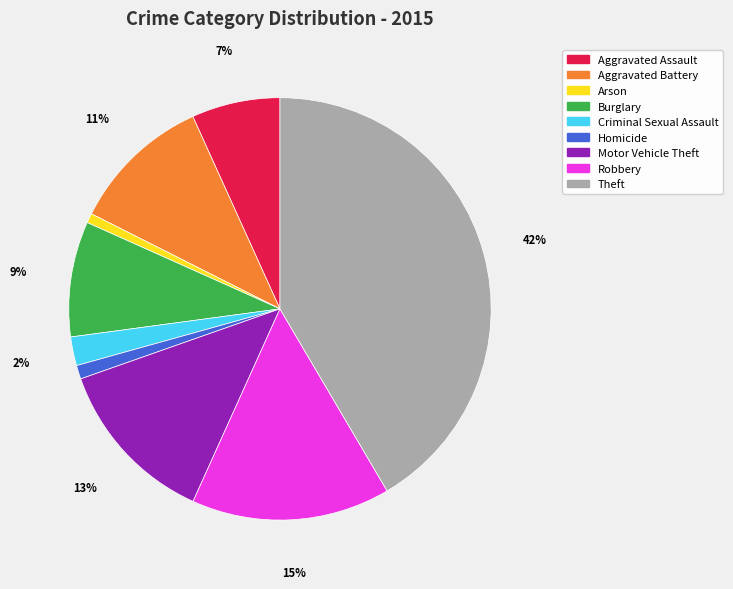

Count the number of slices in the pie.

9